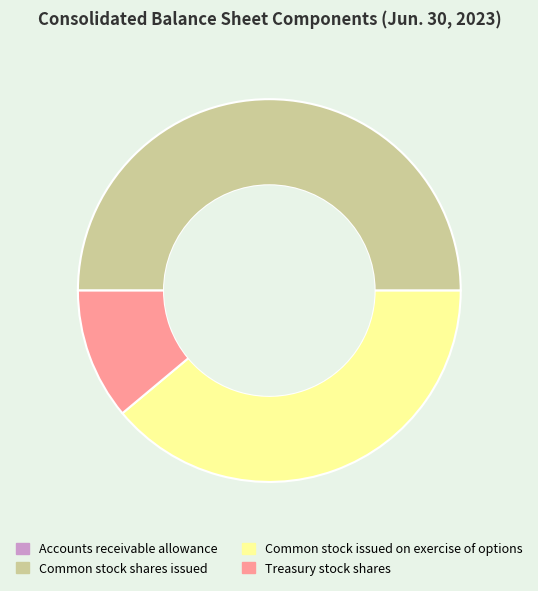

True or false: Common stock shares issued accounts for 58% of the total.

False